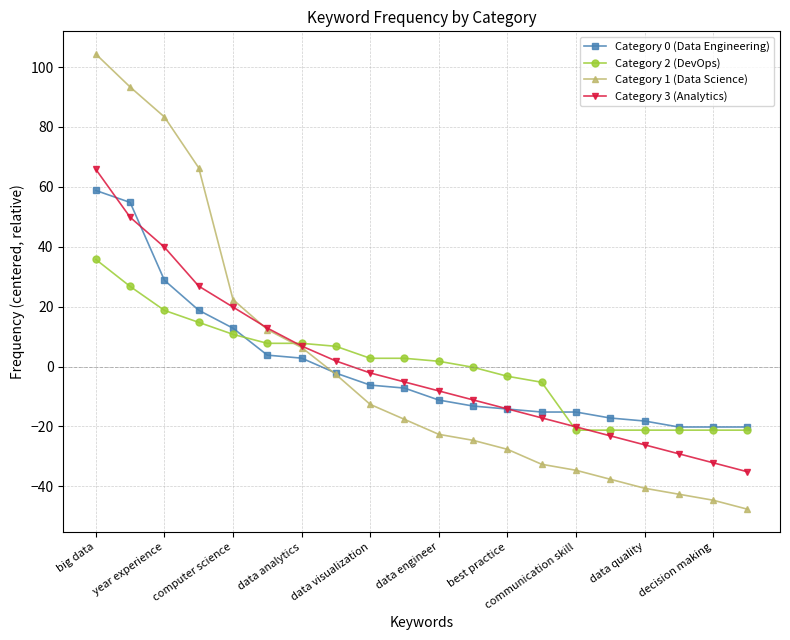

What is the smallest value displayed?

-47.6